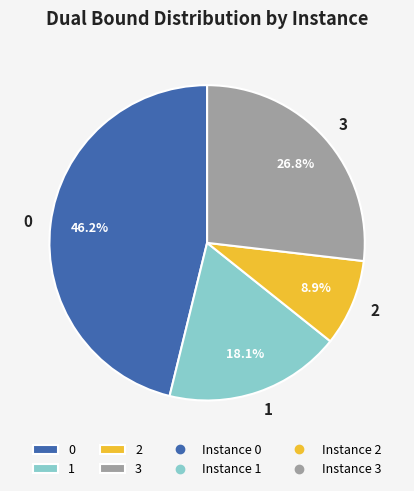

Approximately how many times larger is the value at 2 compared to 1?

0.5